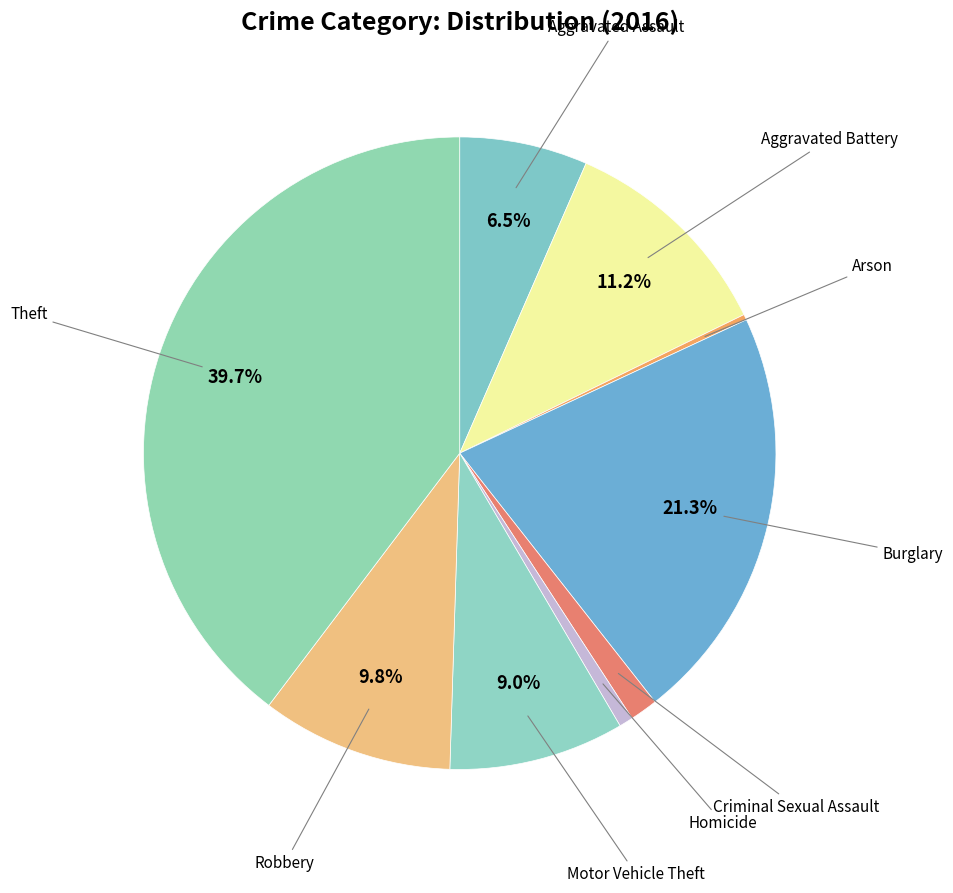

Count the number of slices in the pie.

9